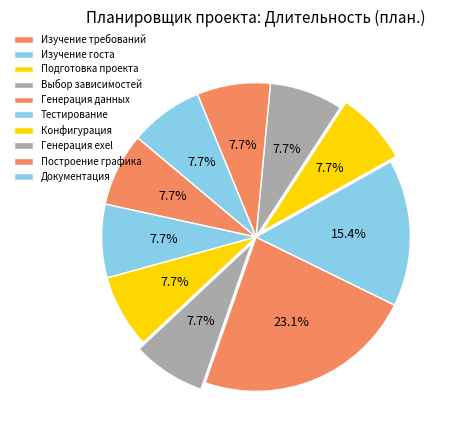

Rank the categories by value from lowest to highest.

Изучение требований, Изучение госта, Подготовка проекта, Выбор зависимостей, Конфигурация, Генерация exel, Построение графика, Документация, Тестирование, Генерация данных